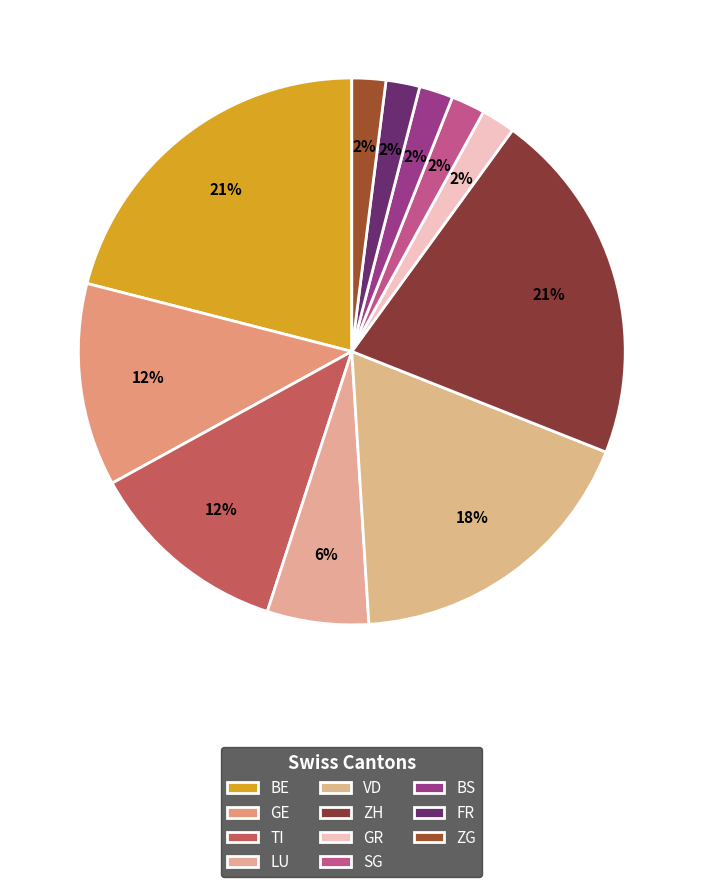

To the nearest percent, what is the average slice percentage?

9%